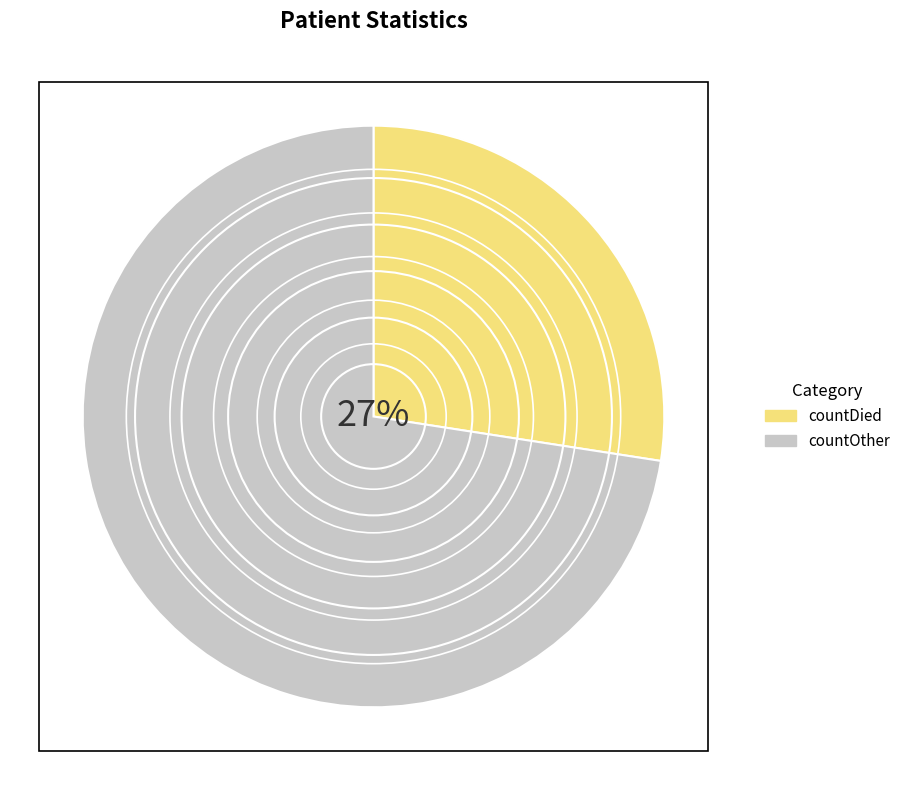

How many segments does this pie chart have?

2